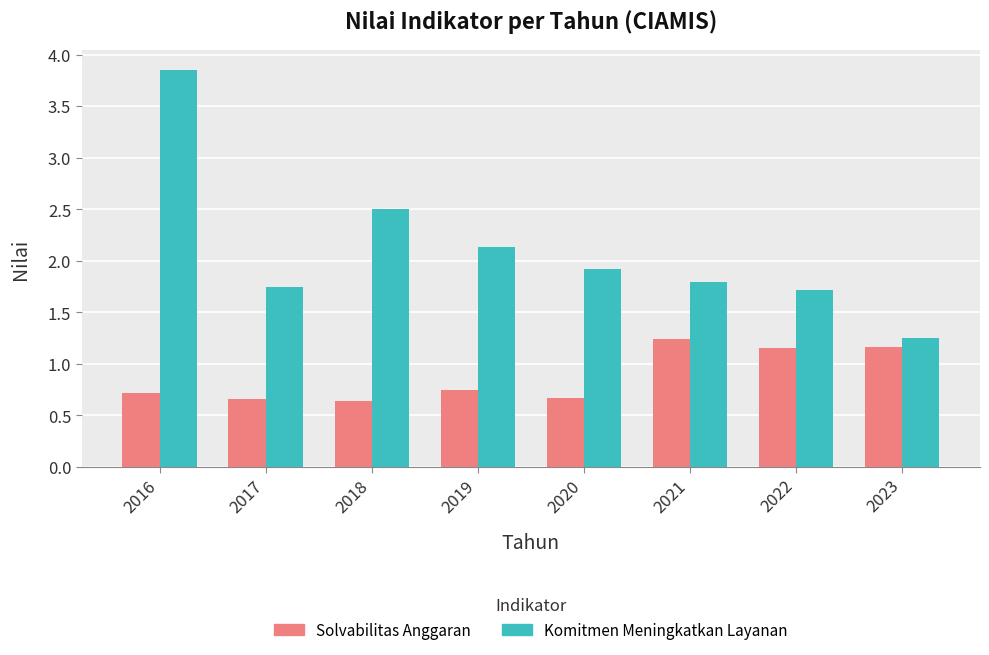

The Solvabilitas Anggaran series shows 1.2 at 2023. True or false?

True